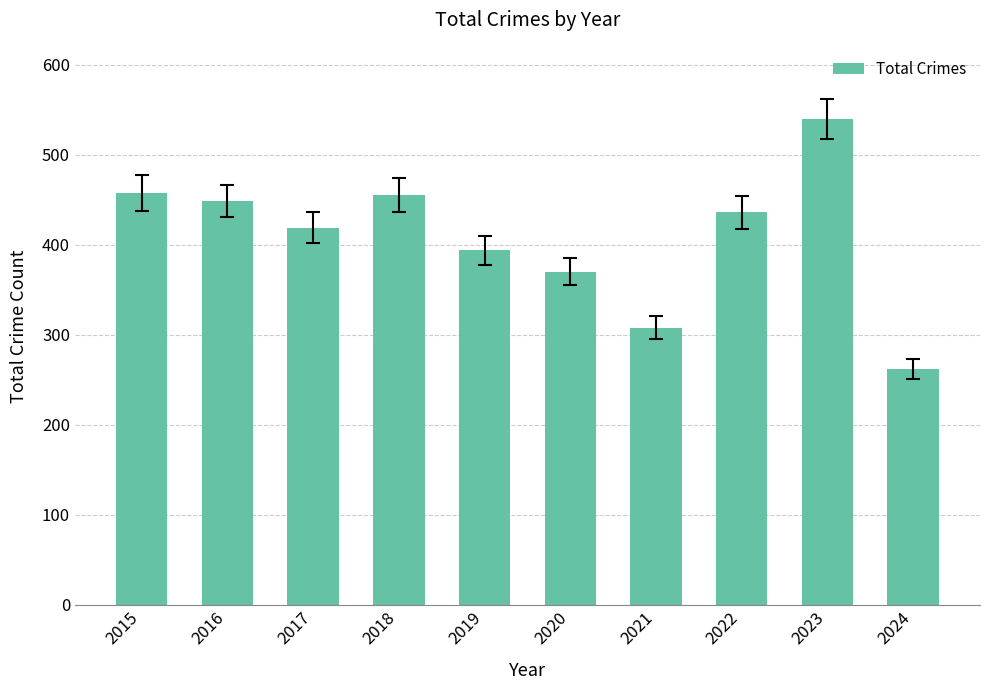

What is the value of the 7th bar from the left?

308